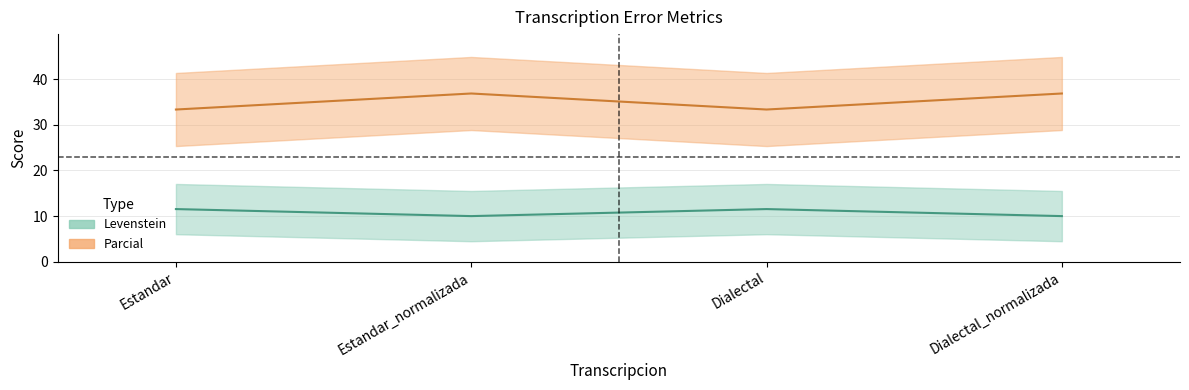

True or false: Parcial has more than 0 points higher than both neighbors.

True